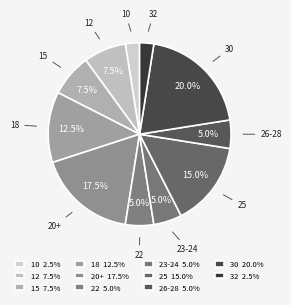

Does any single category account for the majority?

No